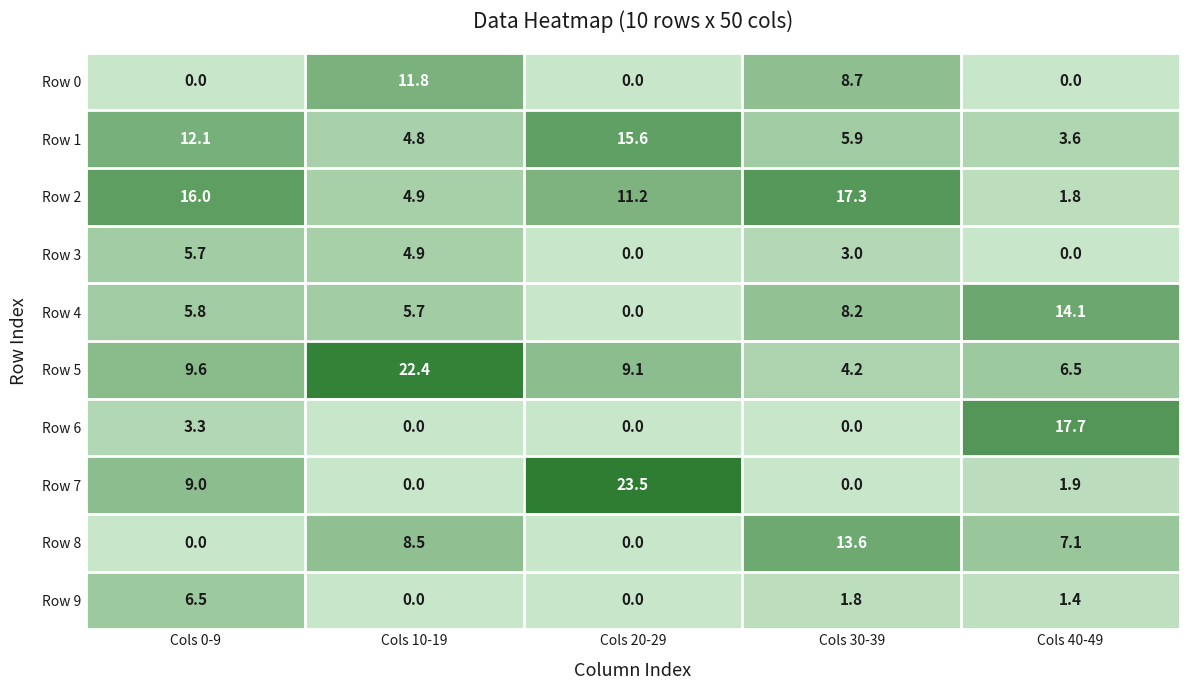

List the labels in order of Row 1 value, largest first.

Cols 20-29, Cols 0-9, Cols 30-39, Cols 10-19, Cols 40-49